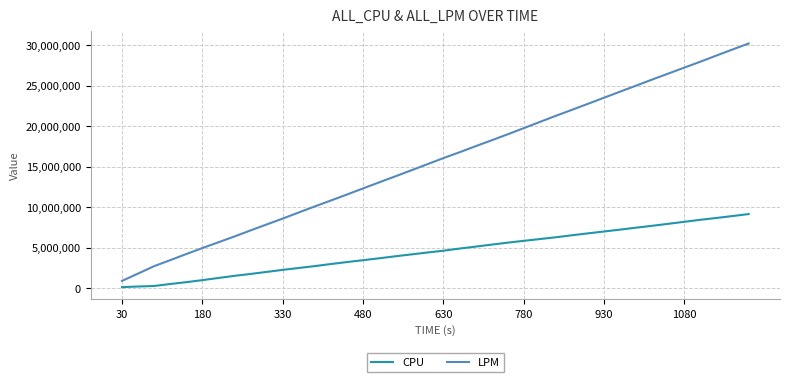

List the series in order of their peak value, lowest first.

CPU, LPM